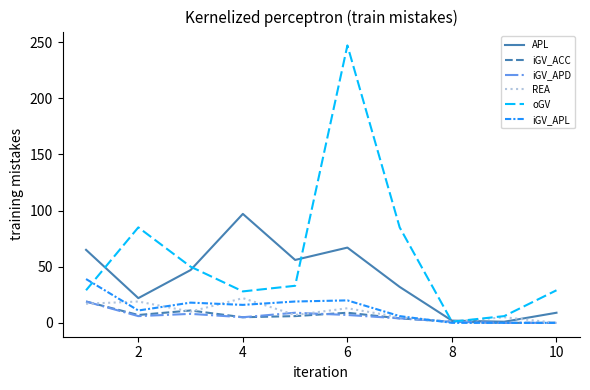

Does the chart display data point markers on the line(s)?

No